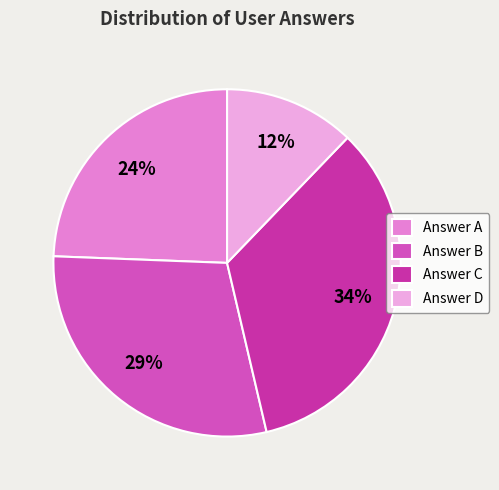

True or false: Answer D accounts for 24% of the total.

False